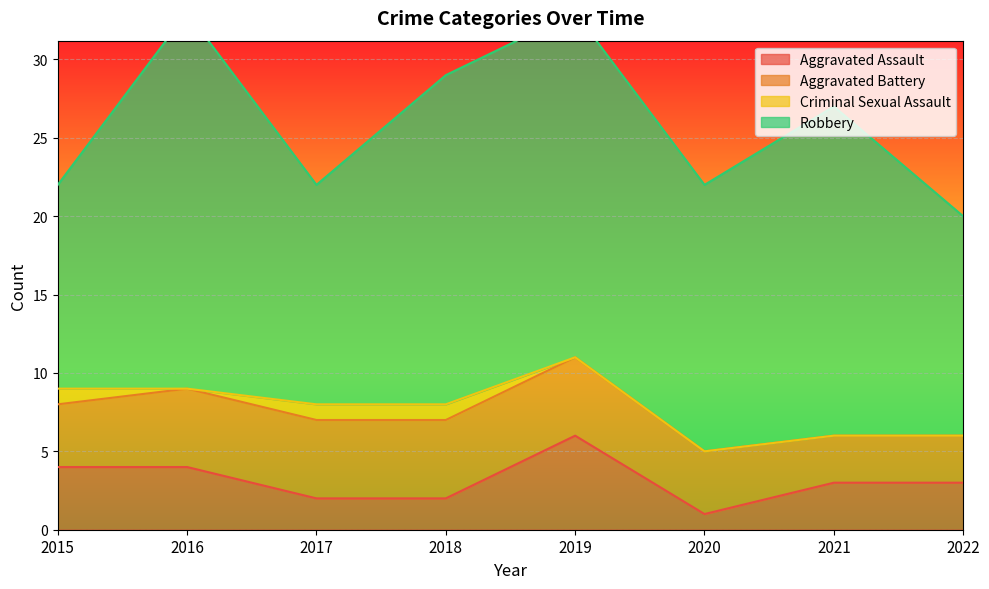

Which series has the widest spread of values?

Robbery